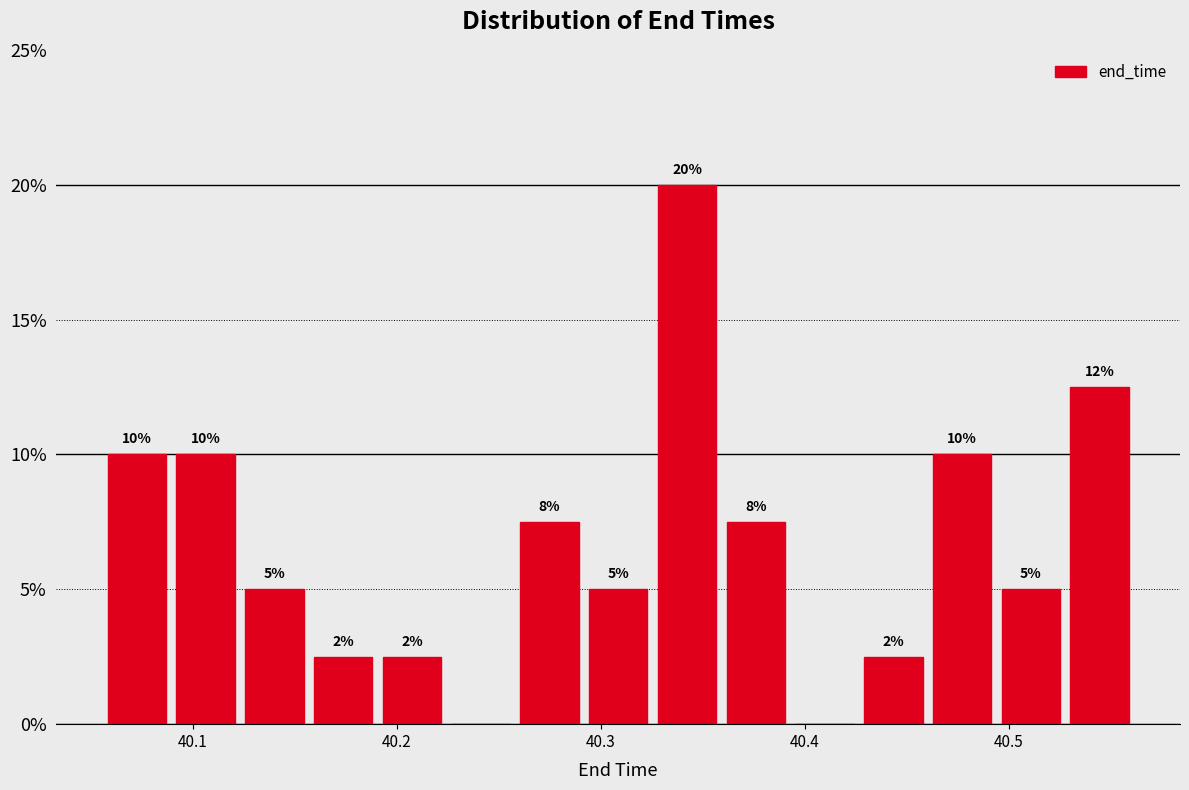

Read against the x-axis, roughly where is the centre of the tallest bar?

40.34